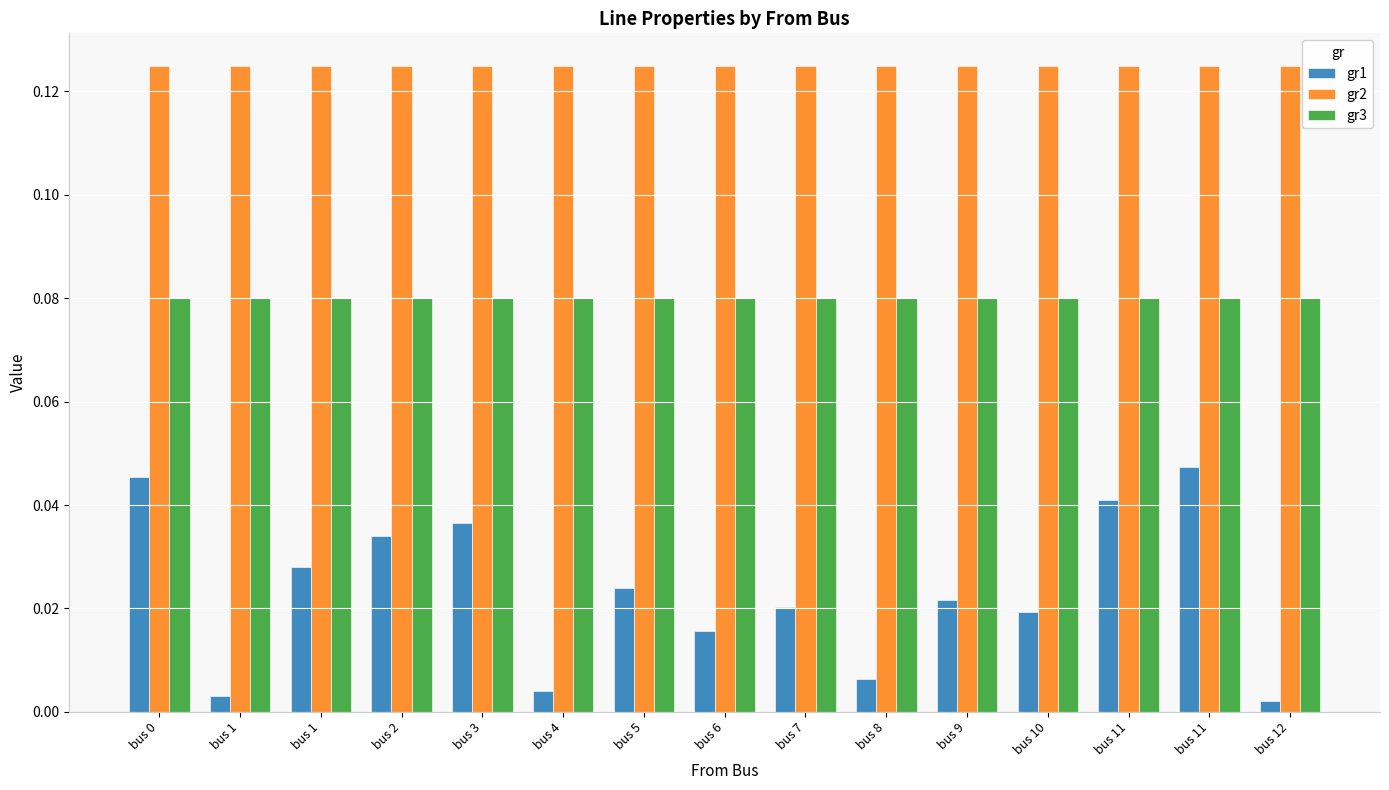

Count the number of data series in this chart.

3